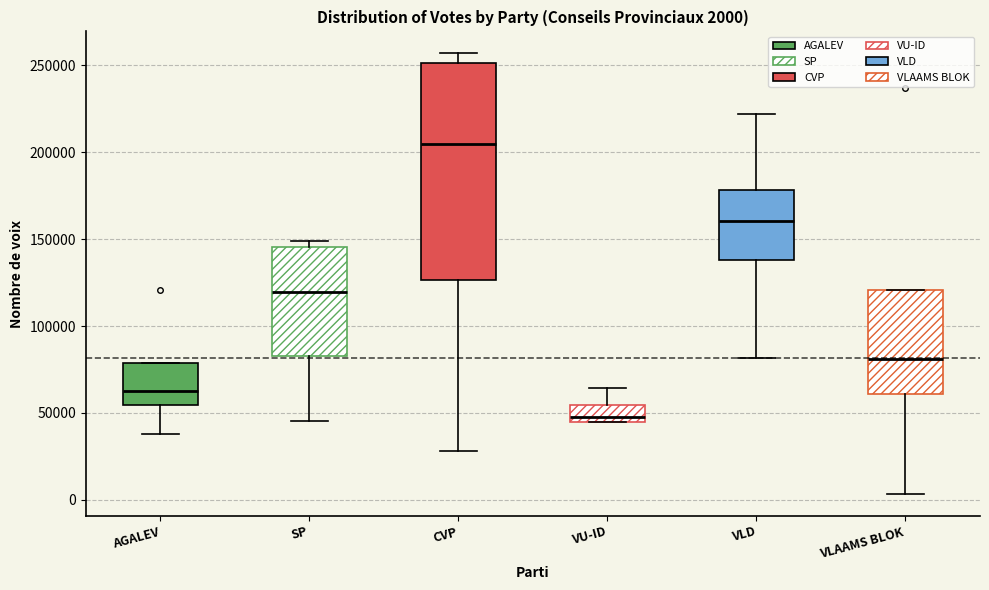

Which box's median line is the lowest?

VU-ID